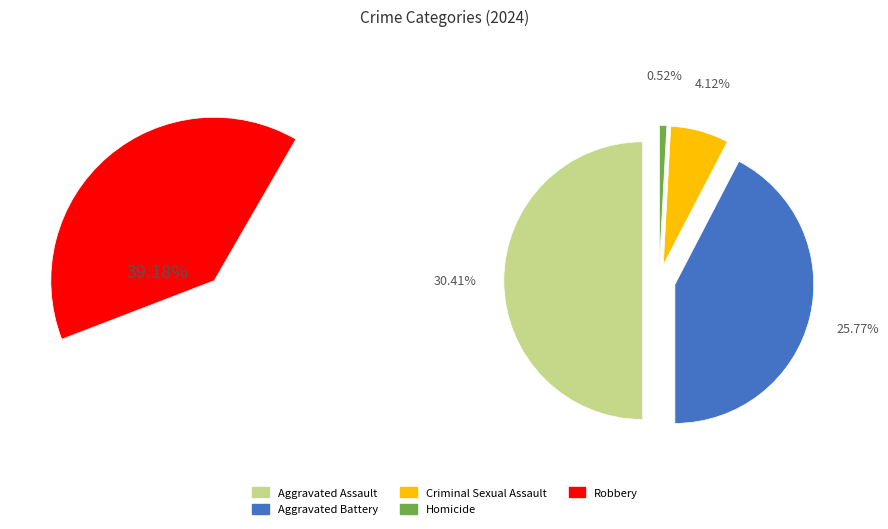

To the nearest percent, what percentage of the pie is Aggravated Battery?

26%